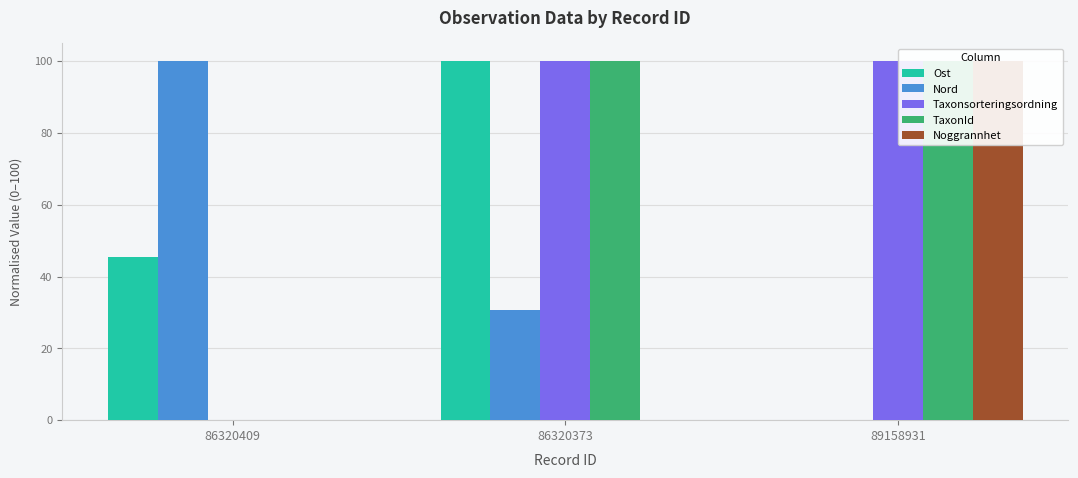

Reading left to right, extract all data points from this chart.

Ost: 86320409=45.5	86320373=100.0	89158931=0.0
Nord: 86320409=100.0	86320373=30.6	89158931=0.0
Taxonsorteringsordning: 86320409=0.0	86320373=100.0	89158931=100.0
TaxonId: 86320409=0.0	86320373=100.0	89158931=100.0
Noggrannhet: 86320409=0.0	86320373=0.0	89158931=100.0